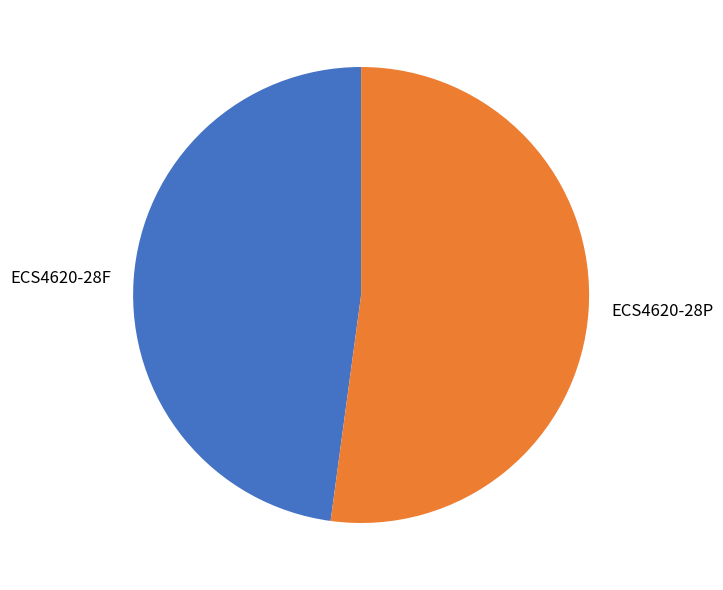

Which category has the biggest portion of the pie?

ECS4620-28P